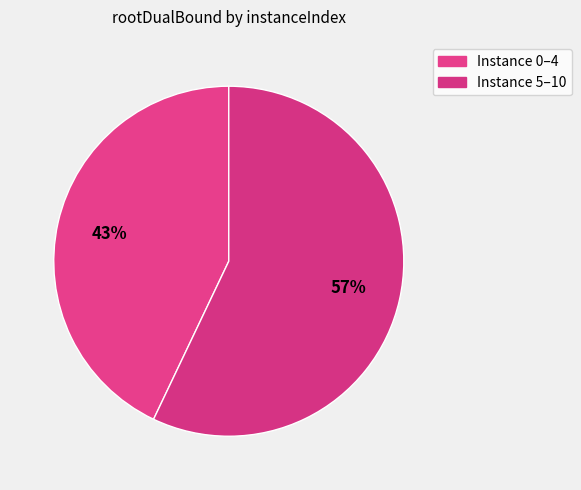

How many slices are in this pie chart?

2